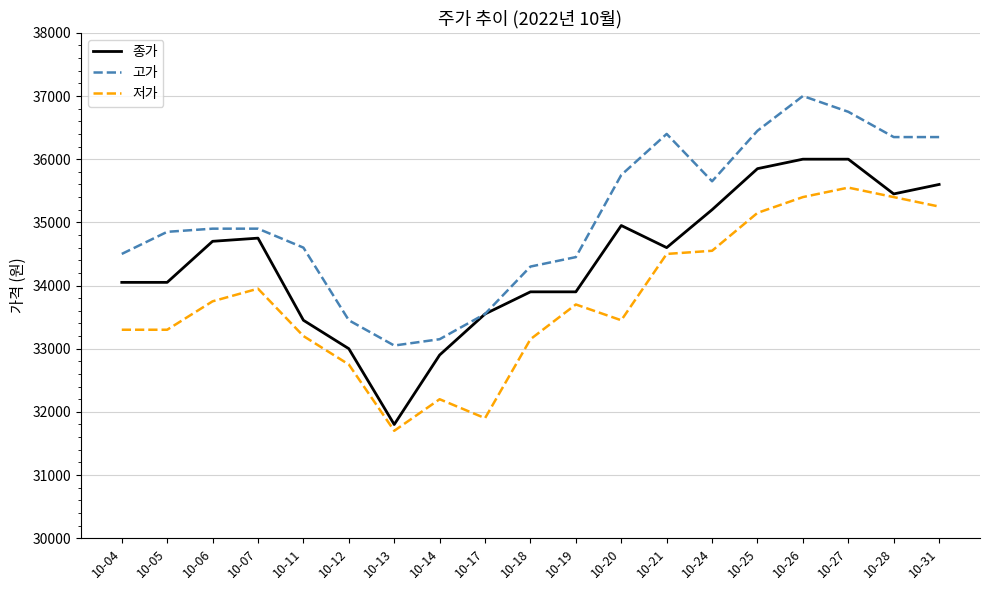

Which category has the lowest value in the 종가 series?

10-13